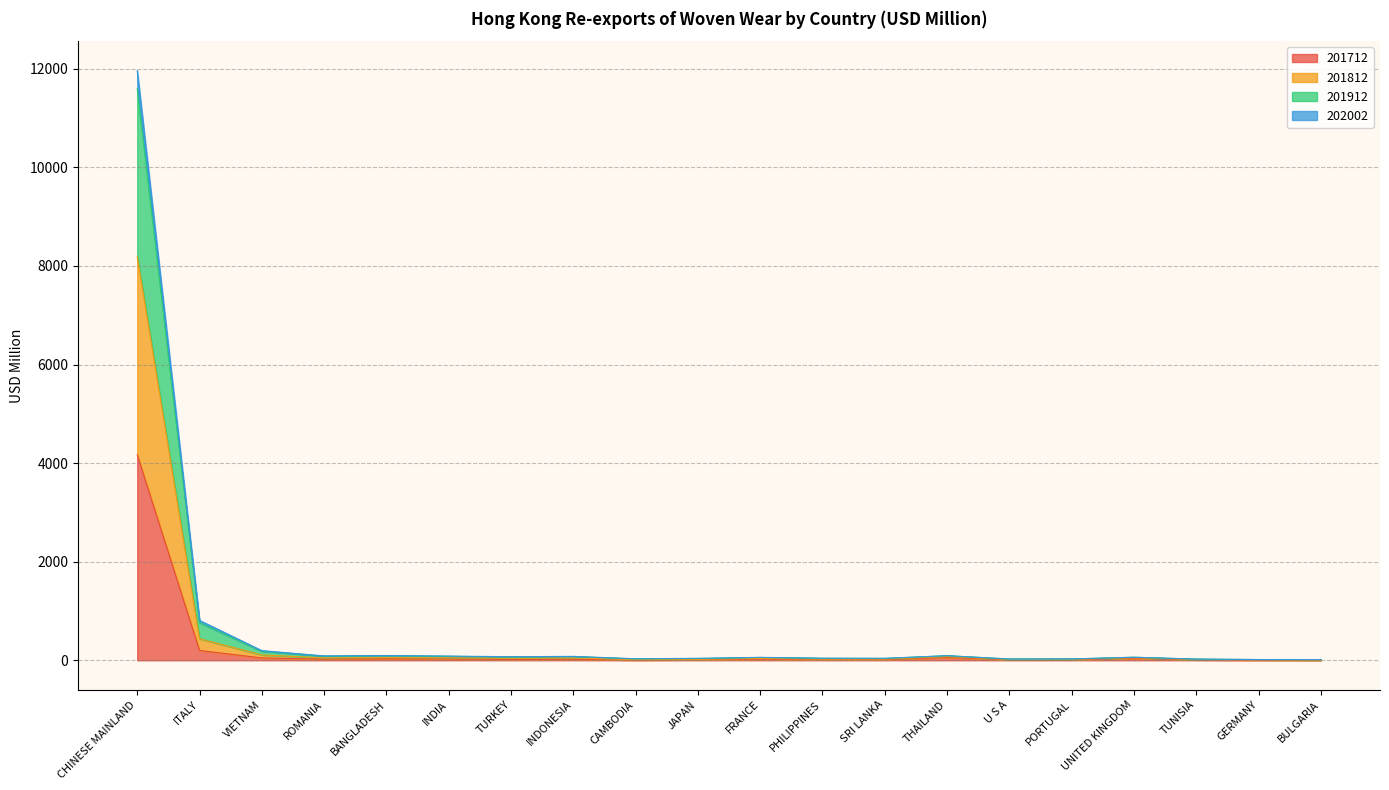

What is the difference between the second highest and second lowest values in the 202002 series?

428.9